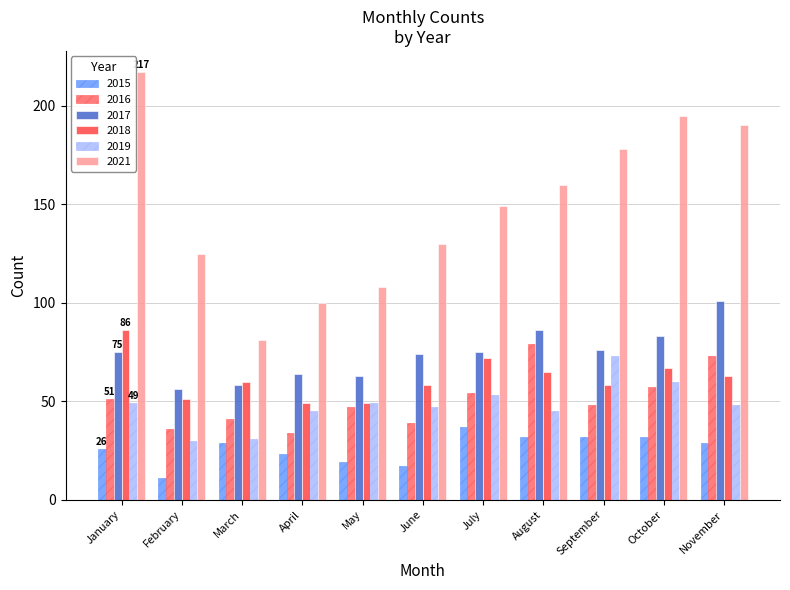

Reading right to left, list all the values displayed in this chart.

2015: 29	32	32	32	37	17	19	23	29	11	26
2016: 73	57	48	79	54	39	47	34	41	36	51
2017: 101	83	76	86	75	74	63	64	58	56	75
2018: 63	67	58	65	72	58	49	49	60	51	86
2019: 48	60	73	45	53	47	49	45	31	30	49
2021: 190	195	178	160	149	130	108	100	81	125	217